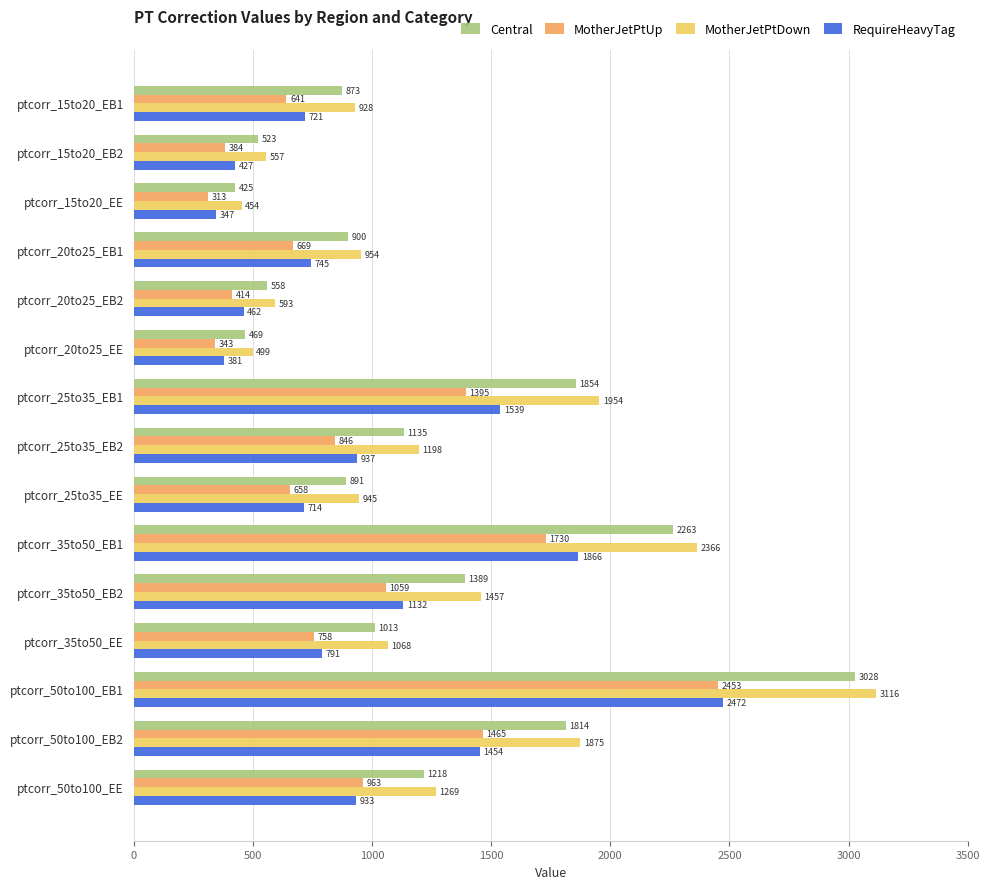

Which series changed the most between ptcorr_25to35_EE and ptcorr_35to50_EB2?

MotherJetPtDown